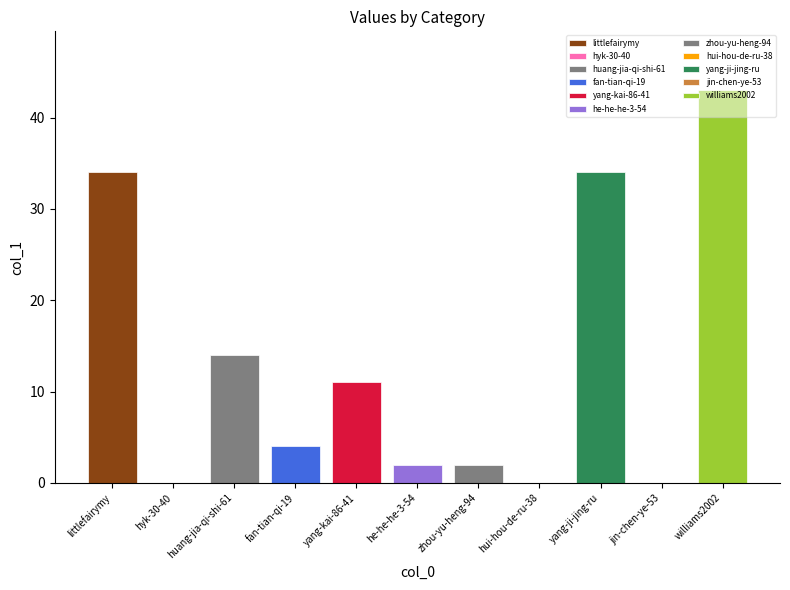

List the labels in order of value, largest first.

williams2002, littlefairymy, yang-ji-jing-ru, huang-jia-qi-shi-61, yang-kai-86-41, fan-tian-qi-19, he-he-he-3-54, zhou-yu-heng-94, hyk-30-40, hui-hou-de-ru-38, jin-chen-ye-53